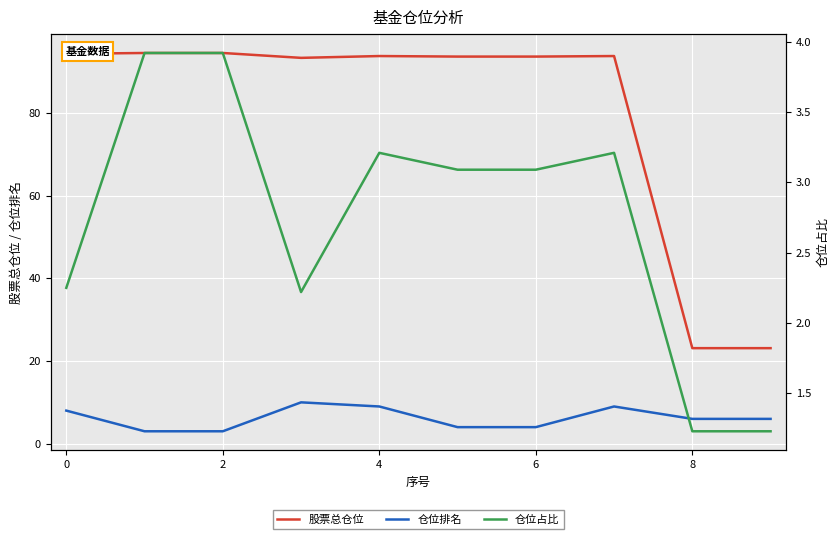

Is it true that 仓位排名 equals 8.0 at 0?

True